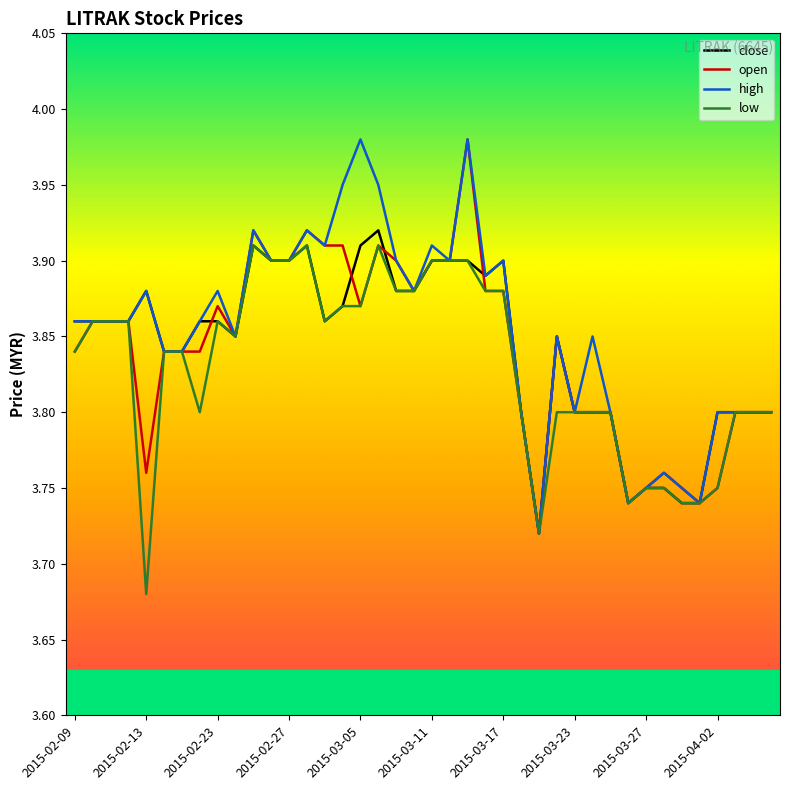

Is it true that close equals 6.4 at 2015-03-11?

False